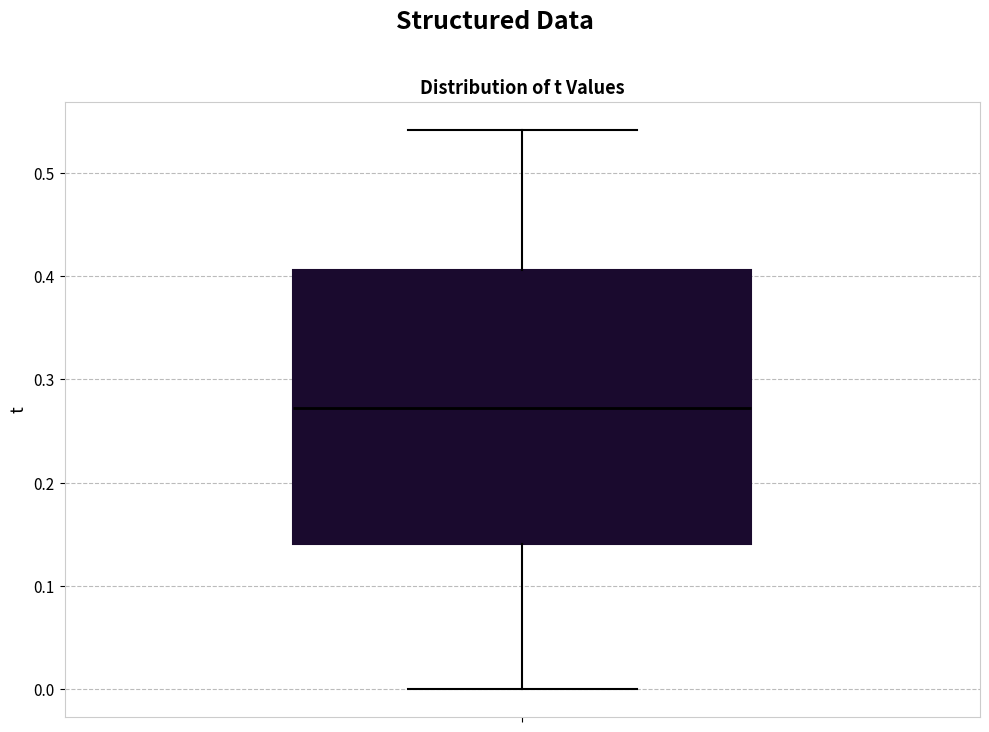

Where does the lower whisker of the box end on the y-axis? The values are not printed on the chart, so give them approximately, as read against the axis.

0.00